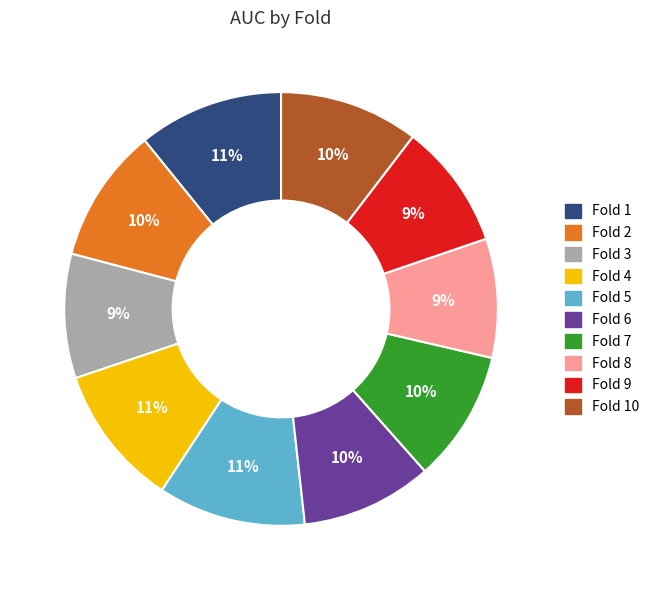

Is there a majority slice in this chart?

No